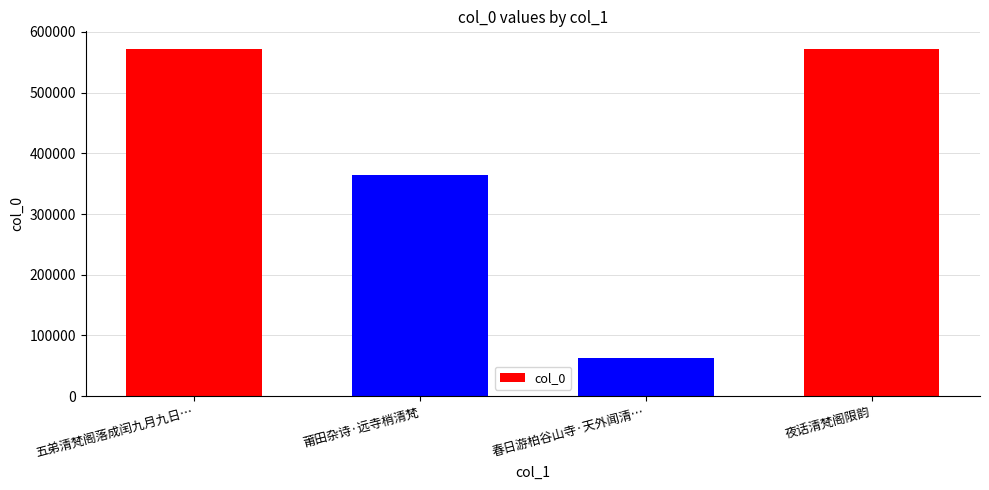

What is the label of the 1st bar from the right?

夜话清梵阁限韵